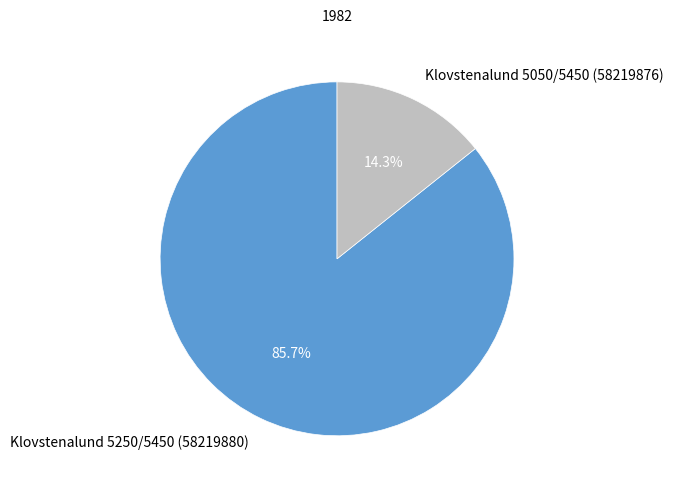

Which category has the smallest portion of the pie?

Klovstenalund 5050/5450 (58219876)